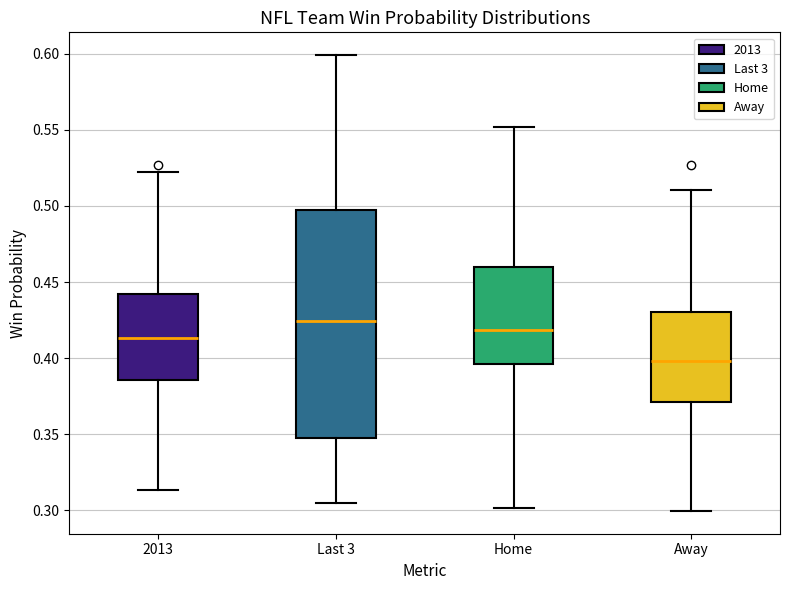

Reading left to right, transcribe this box plot: for each box, give where its median line is, the range the box spans, and where its two whiskers end, as read against the y-axis. The values are not printed on the chart, so give them approximately, as read against the axis.

2013: median 0.415, box 0.385 to 0.440, whiskers 0.315 to 0.520
Last 3: median 0.425, box 0.350 to 0.495, whiskers 0.305 to 0.600
Home: median 0.420, box 0.395 to 0.460, whiskers 0.300 to 0.550
Away: median 0.400, box 0.370 to 0.430, whiskers 0.300 to 0.510